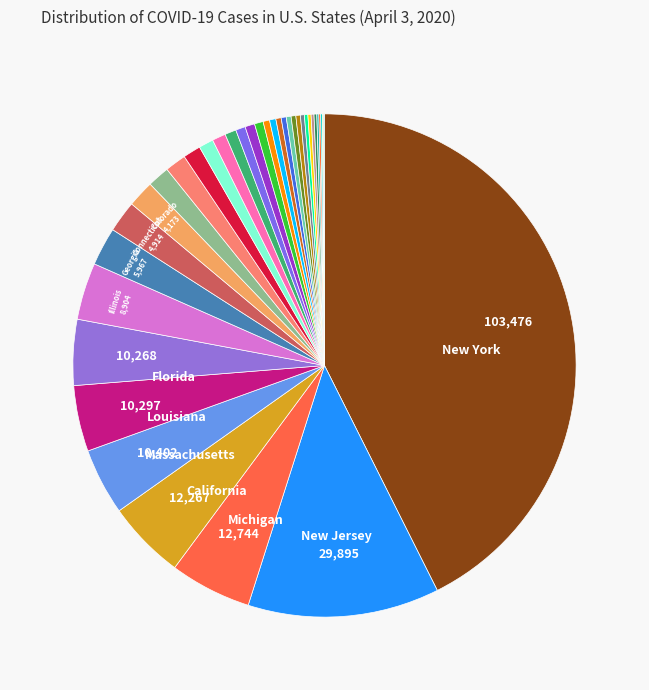

How many segments does this pie chart have?

37